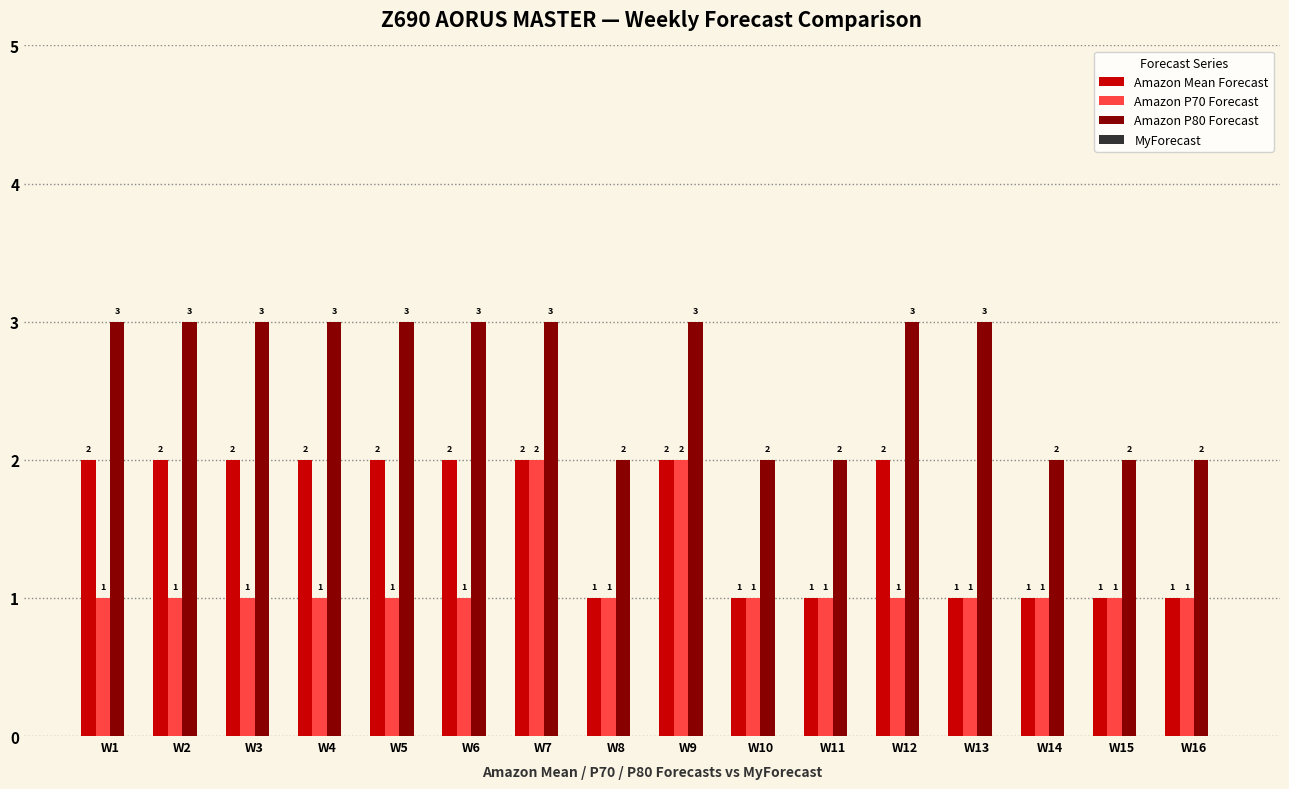

How many distinct data groups are displayed?

3